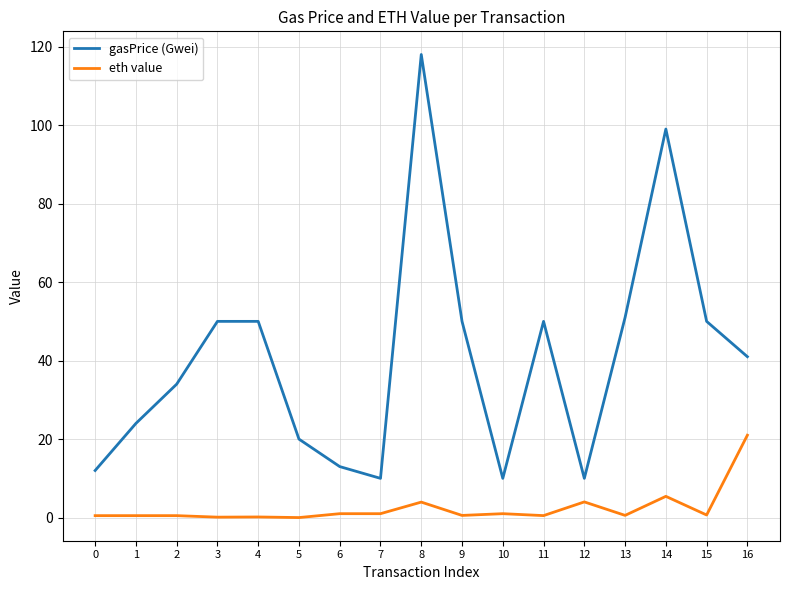

Count the number of data series in this chart.

2